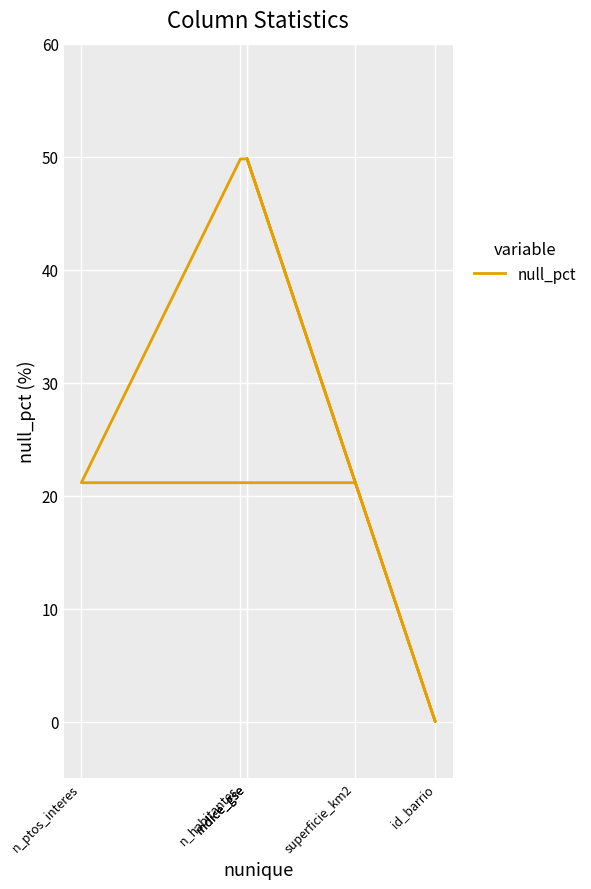

Where does the data first go above 49?

indice_gse